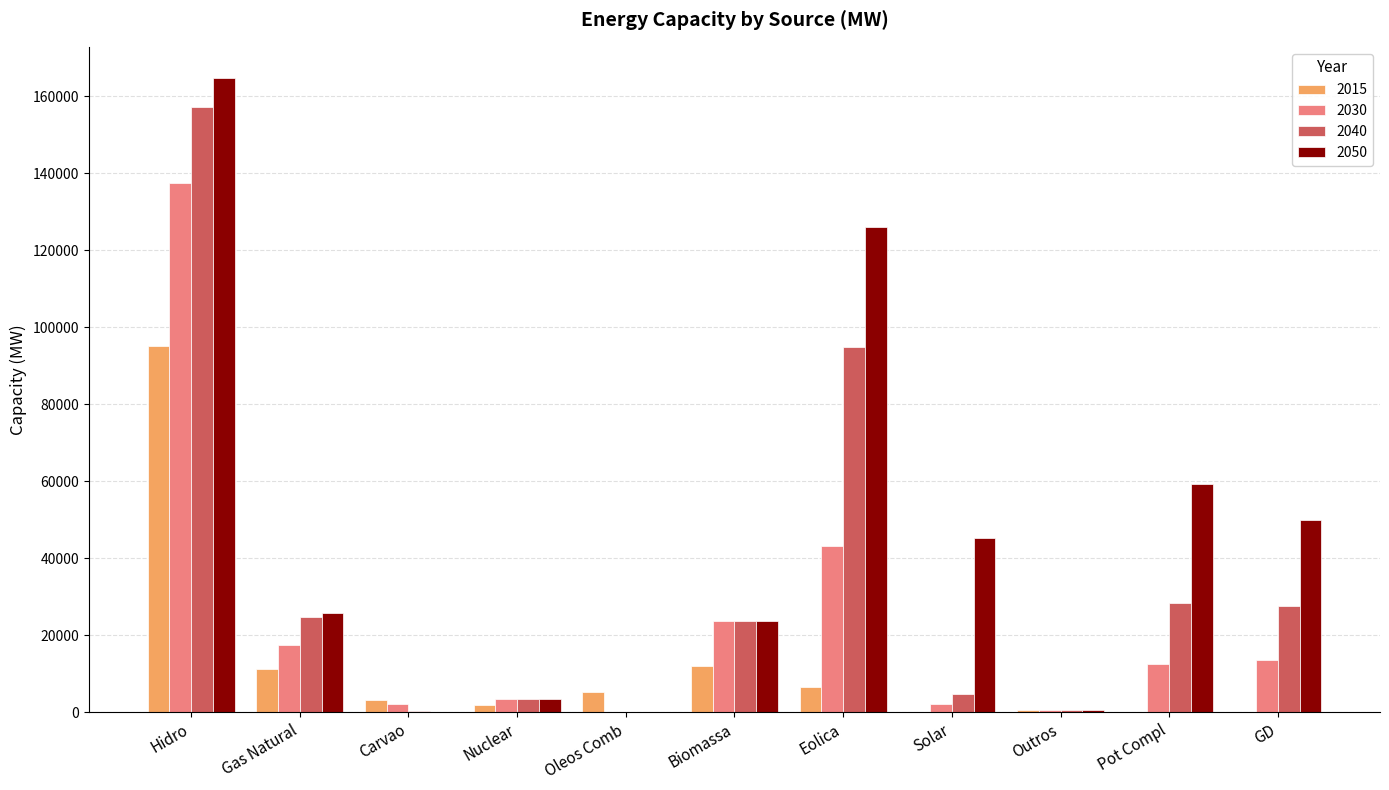

At which category is the sum across all series the highest?

Hidro